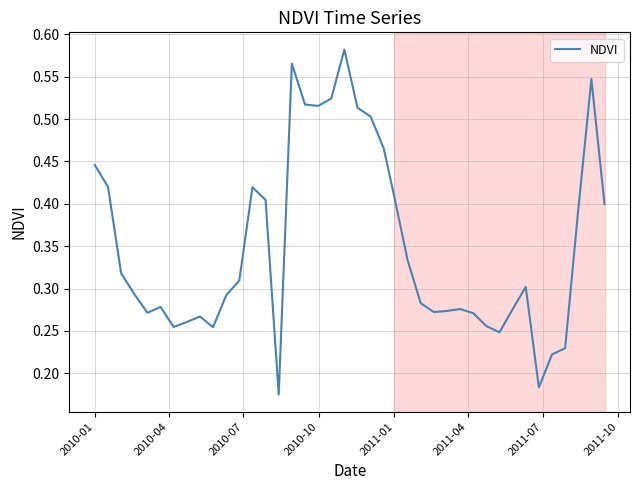

Is this an area chart (filled region under the line)?

No